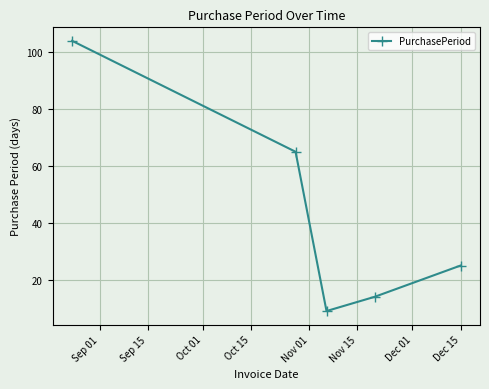

What is the value of the 3rd point from the left?

9